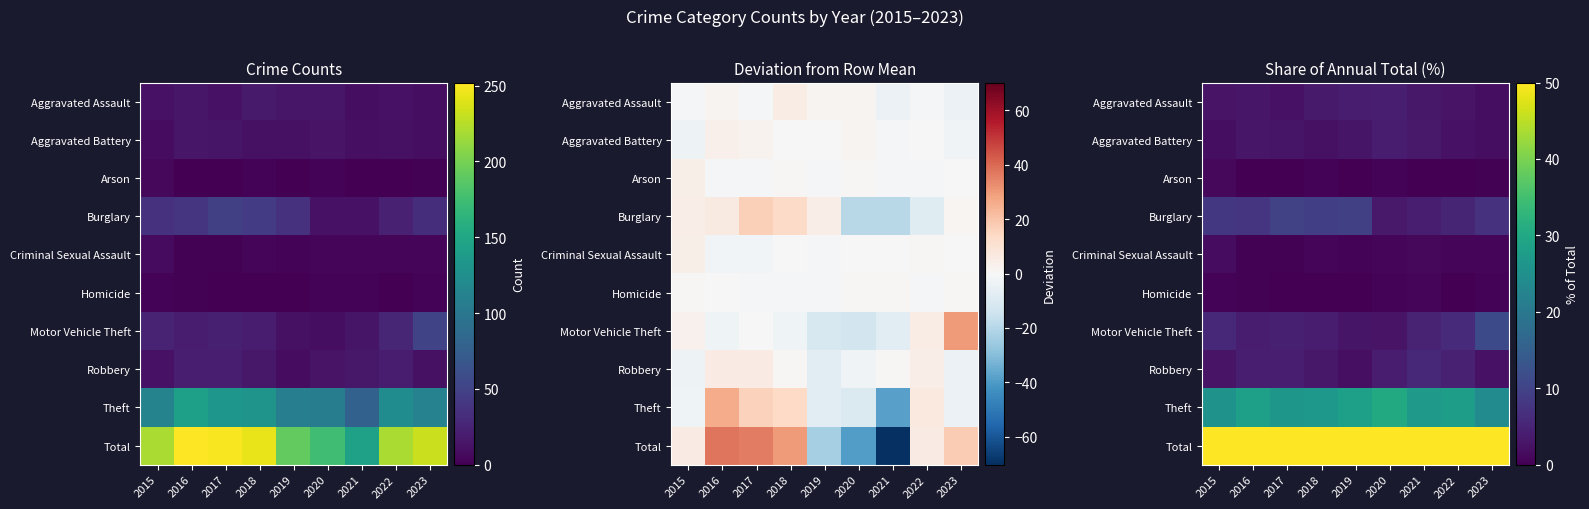

Is the value of Criminal Sexual Assault at 2020 greater than the value of Robbery at 2015?

No